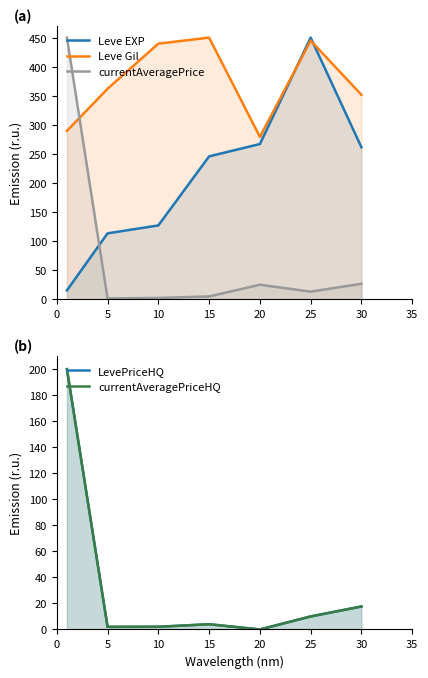

What is the difference between the second highest and minimum values in the currentAveragePriceHQ series?

17.7